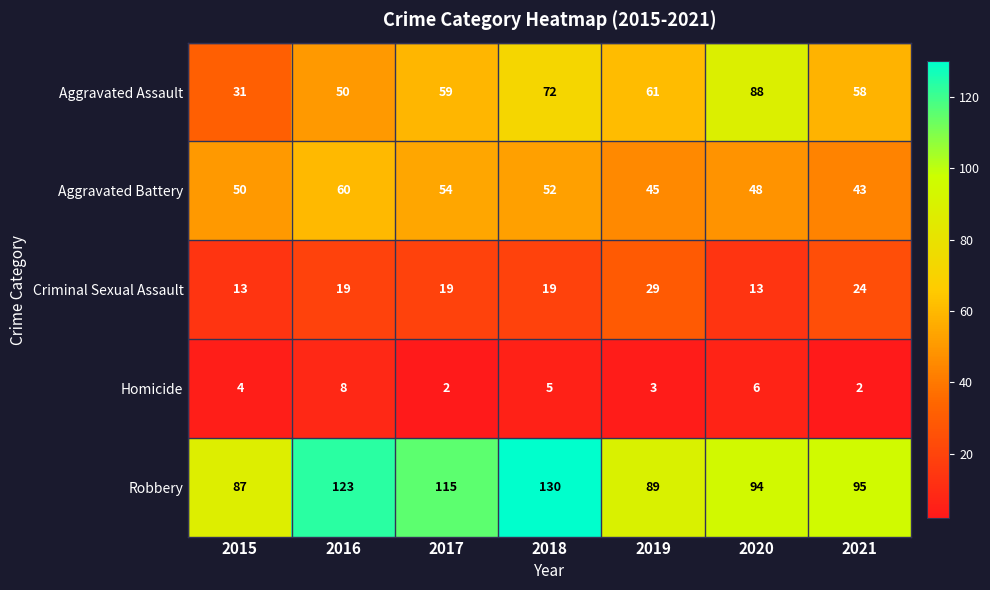

At which category is the sum across all series the highest?

2018